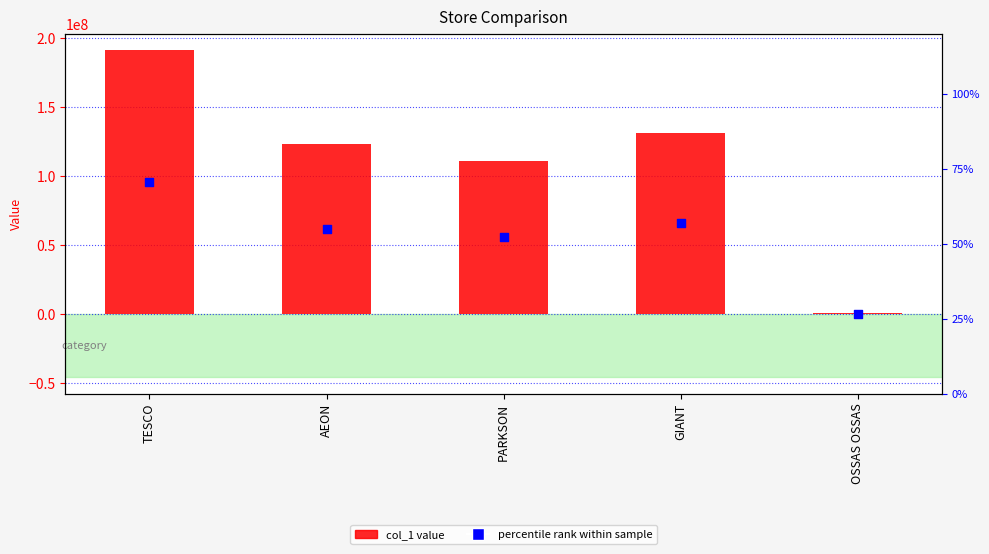

Which series has the largest Y range (max minus min)?

col_1 (value)